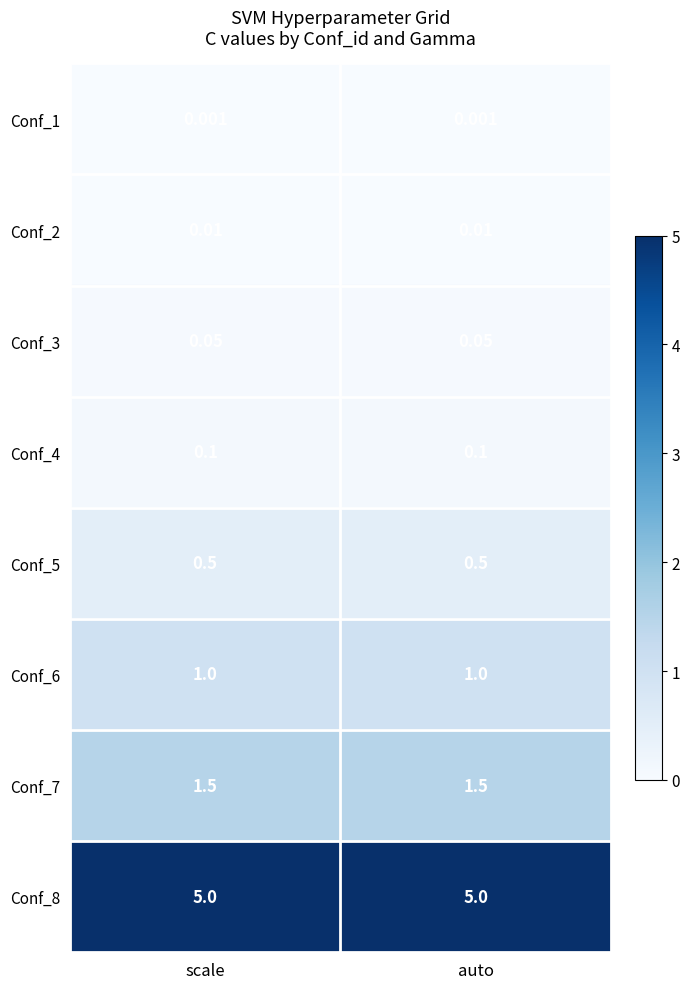

Is the value of Conf_4 at scale greater than the value of Conf_6 at scale?

No